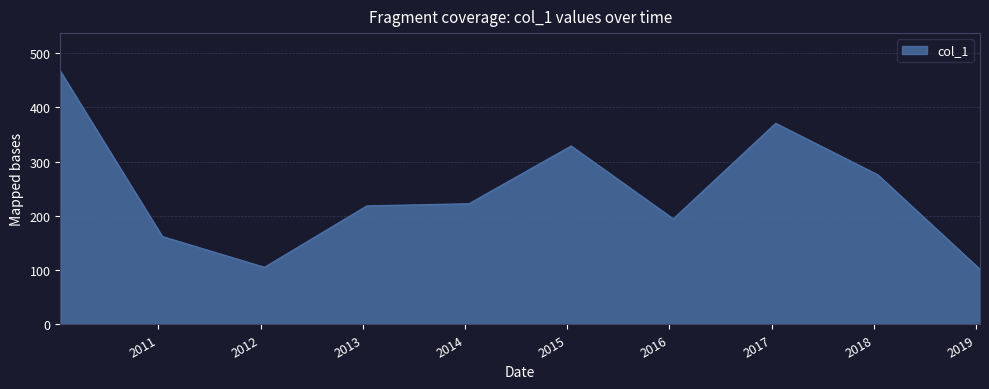

What is the difference between the maximum and minimum values?

365.1